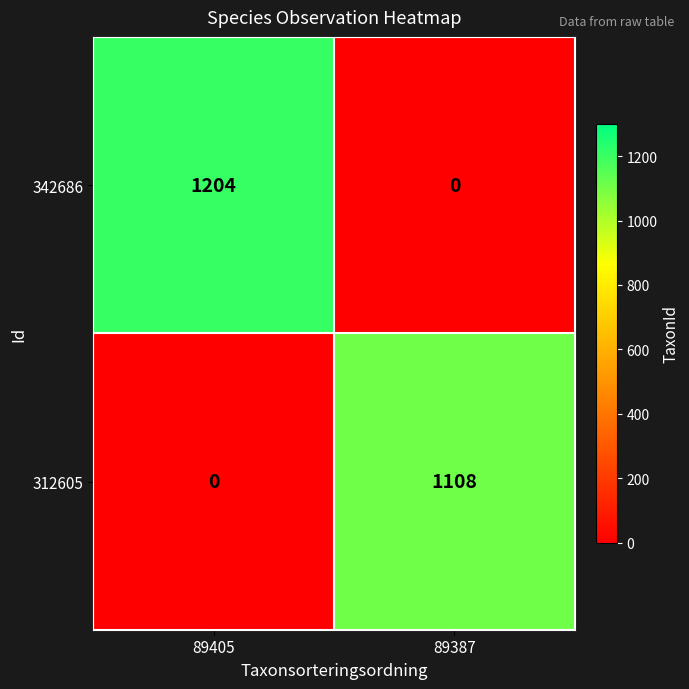

At which category does the chart reach its peak across all series?

89405